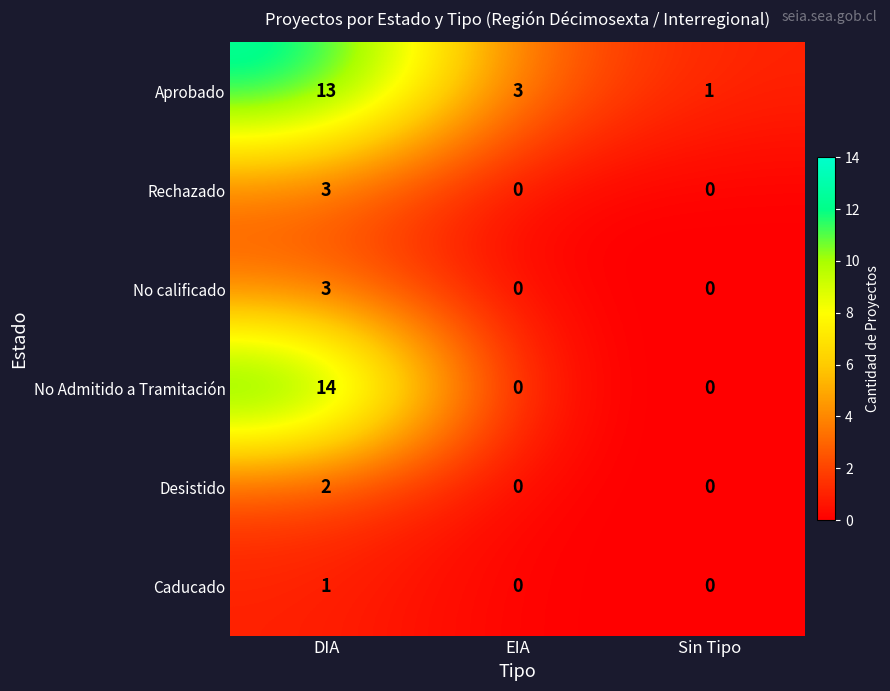

True or false: Aprobado has a value of 5 at DIA.

False